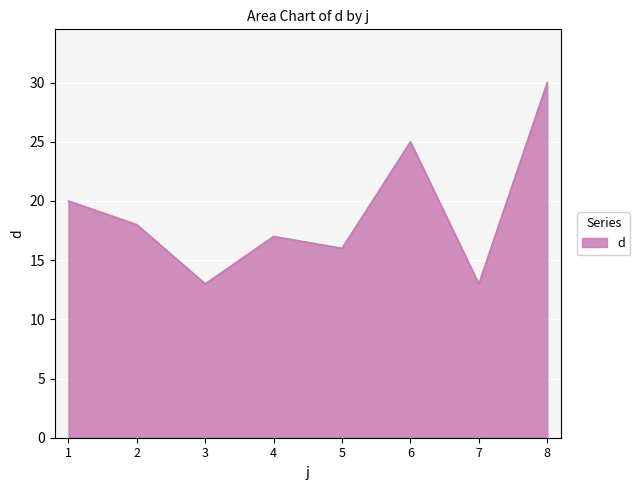

The value at 7 is 6. True or false?

False